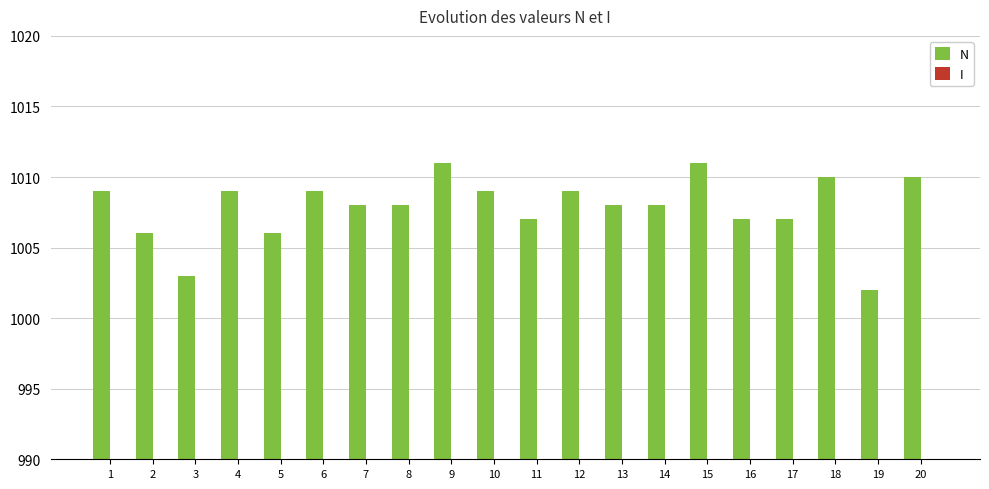

At how many categories does at least one series exceed 767?

20